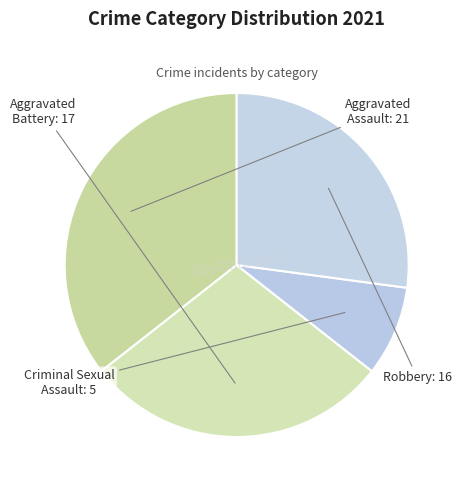

Is it true that Aggravated Battery is 29% of the pie?

True